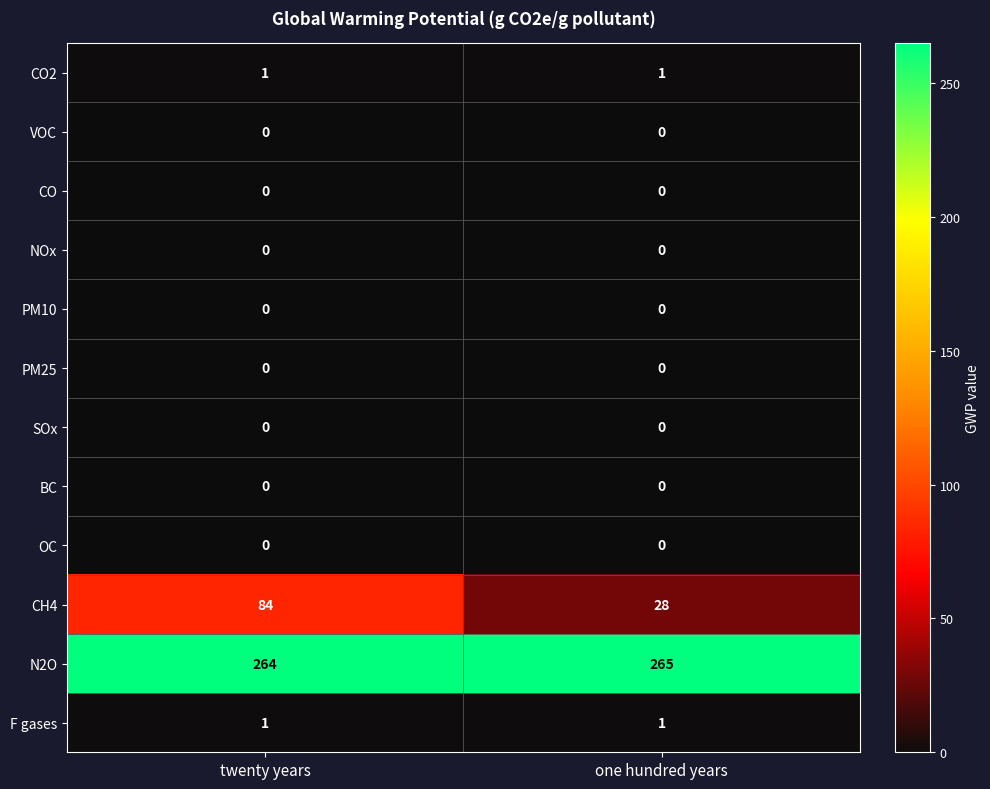

Reading left to right, transcribe all the data shown in this chart.

CO2: 1	1
VOC: 0	0
CO: 0	0
NOx: 0	0
PM10: 0	0
PM25: 0	0
SOx: 0	0
BC: 0	0
OC: 0	0
CH4: 84	28
N2O: 264	265
F gases: 1	1